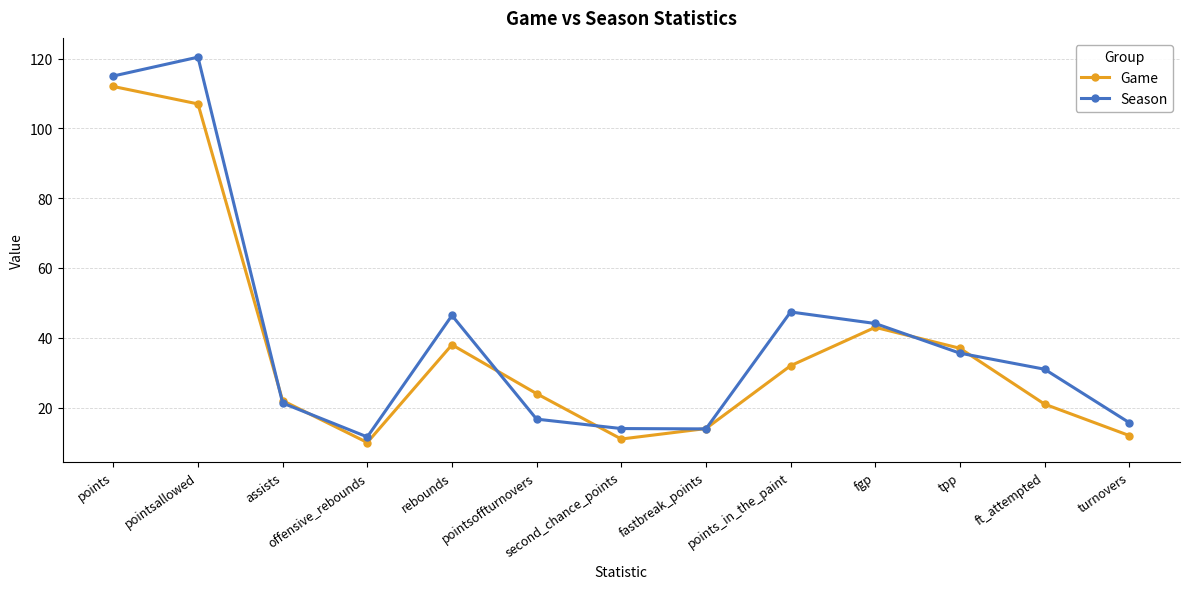

Which category has the lowest value across all series?

offensive_rebounds